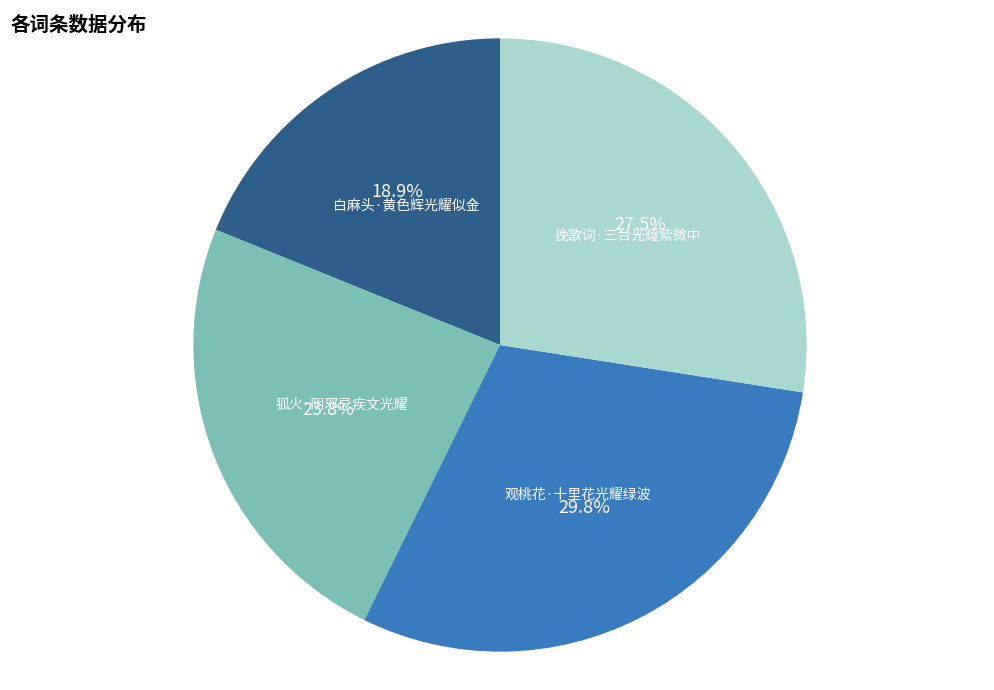

Is it true that 白麻头·黄色辉光耀似金 is 19% of the pie?

True